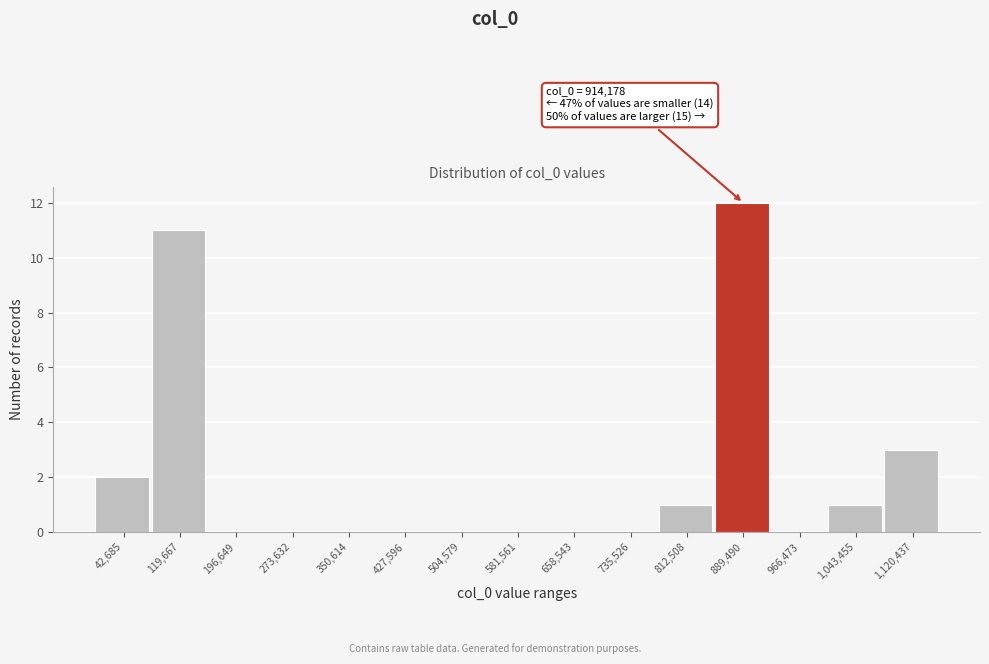

Over which range of the x-axis is the bar tallest?

850000 to 930000